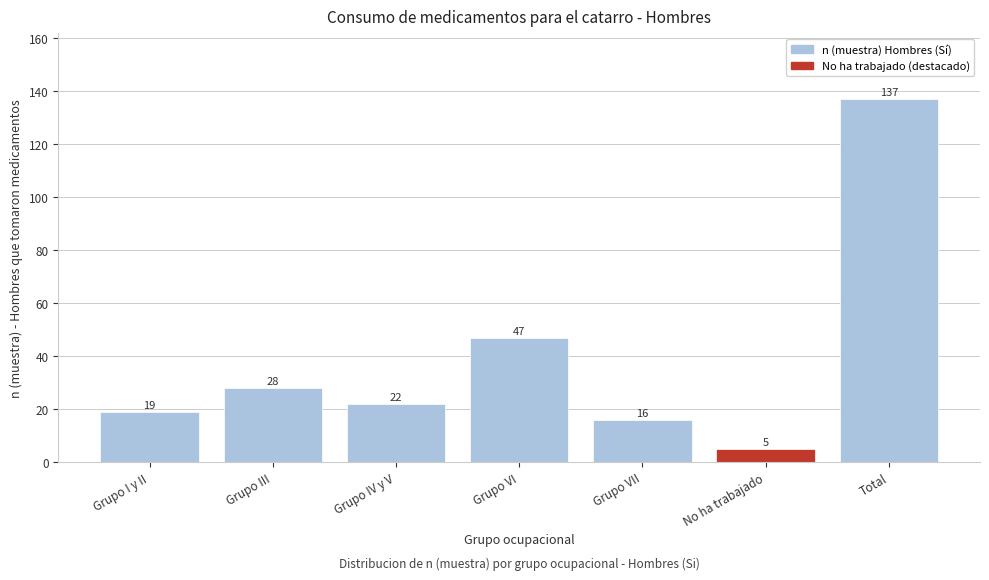

Reading right to left, what are all the values shown in this chart?

Total=137	No ha trabajado=5	Grupo VII=16	Grupo VI=47	Grupo IV y V=22	Grupo III=28	Grupo I y II=19